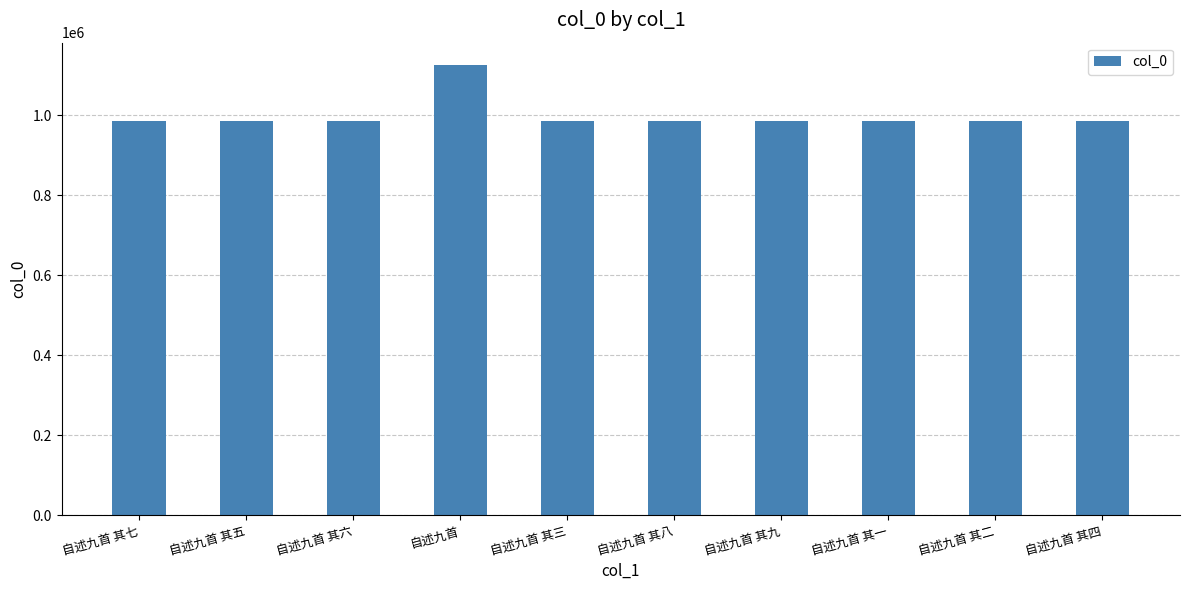

The value at 自述九首 其六 is 985653. True or false?

True